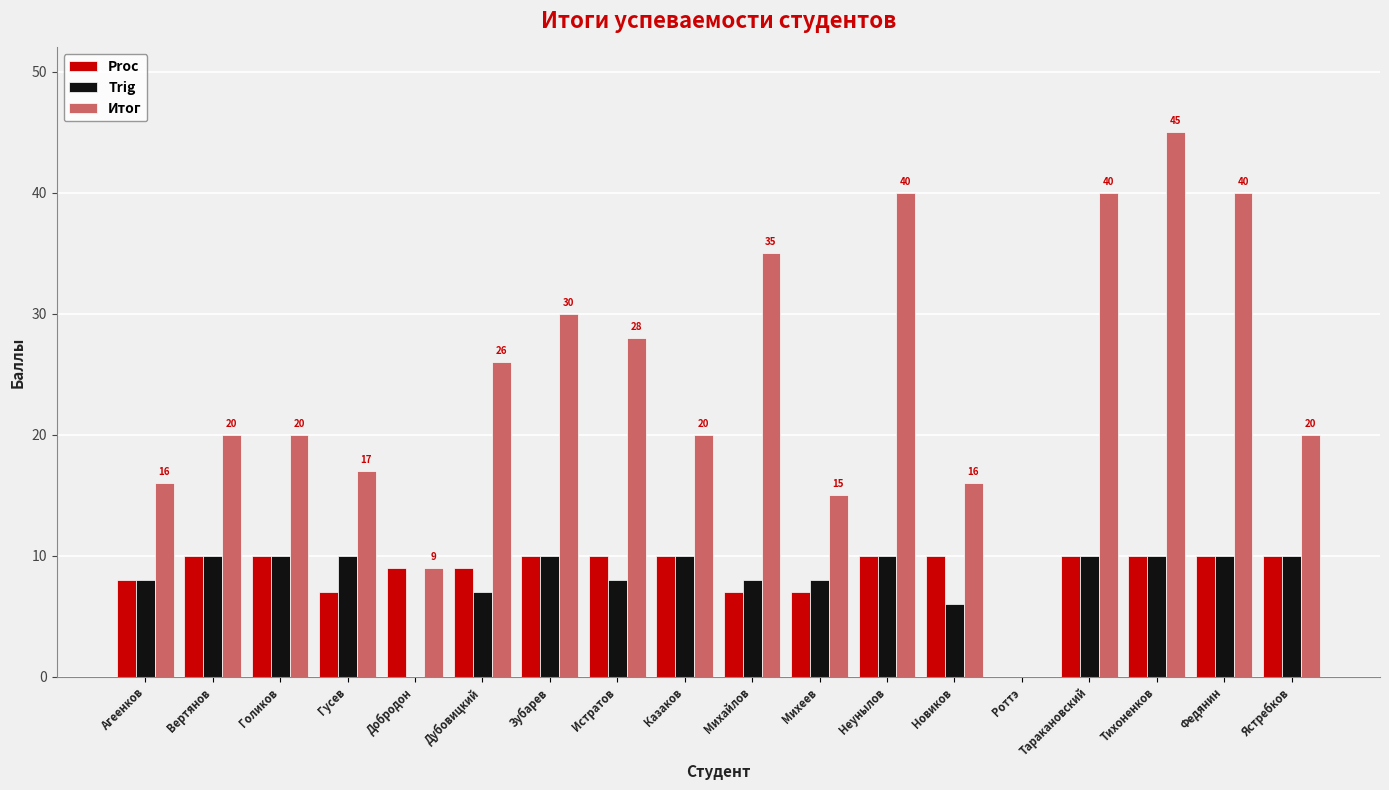

What is the approximate value of Proc at Тихоненков, to the nearest 5?

10